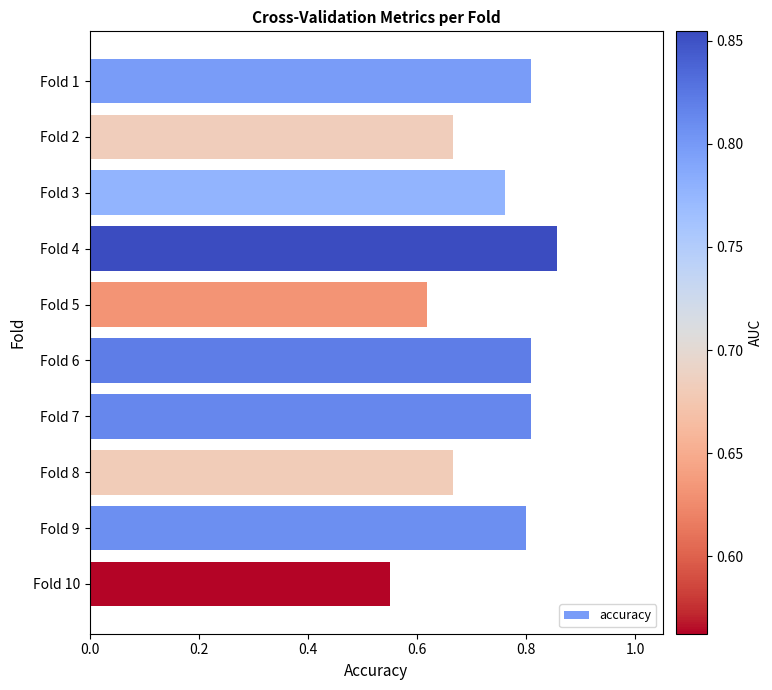

Does the chart contain stacked bars?

No